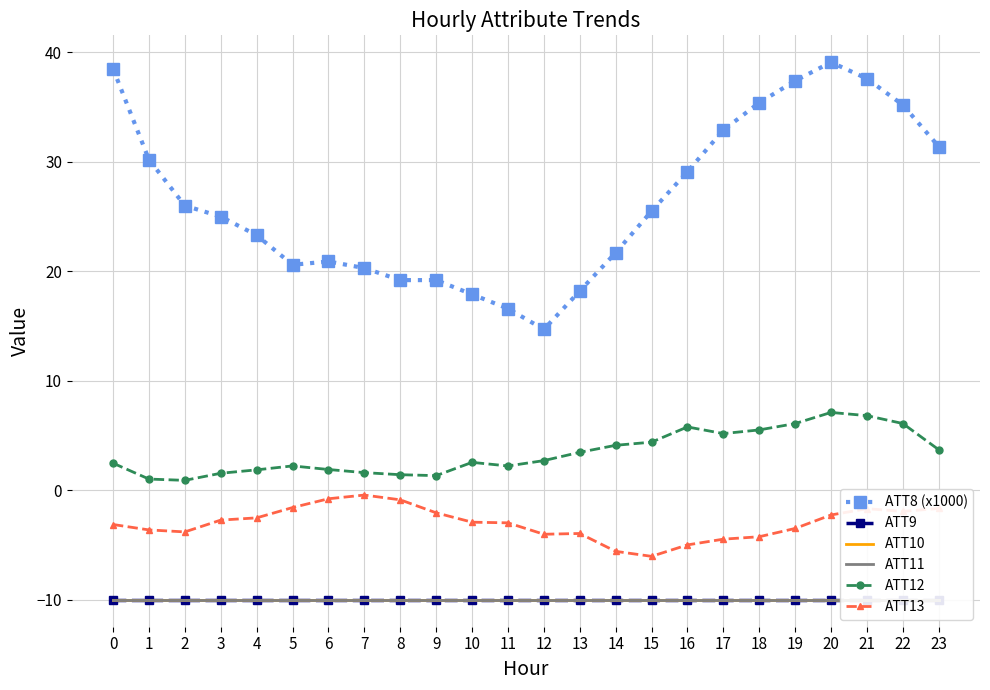

The ATT12 series shows 1.9 at 6. True or false?

True